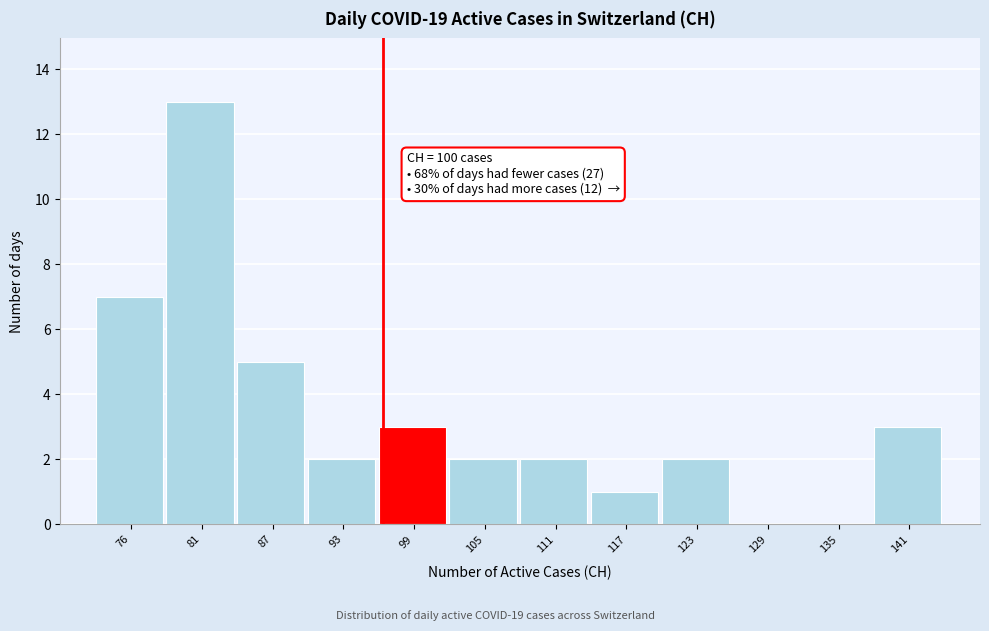

Reading left to right, list all the values displayed in this chart.

76=7	81=13	87=5	93=2	99=3	105=2	111=2	117=1	123=2	129=0	135=0	141=3